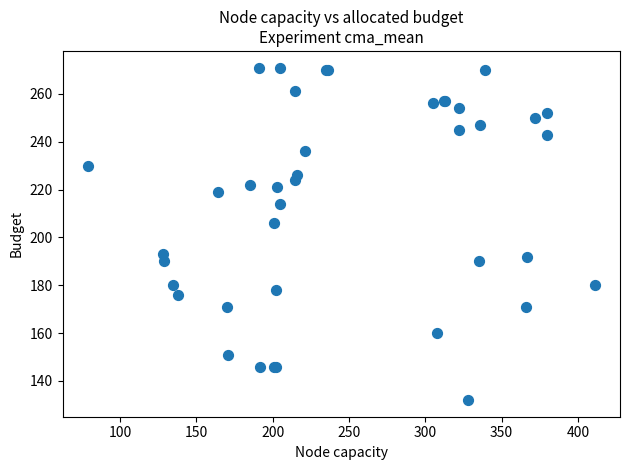

What Y value in the scatter plot is closest to 201?

206